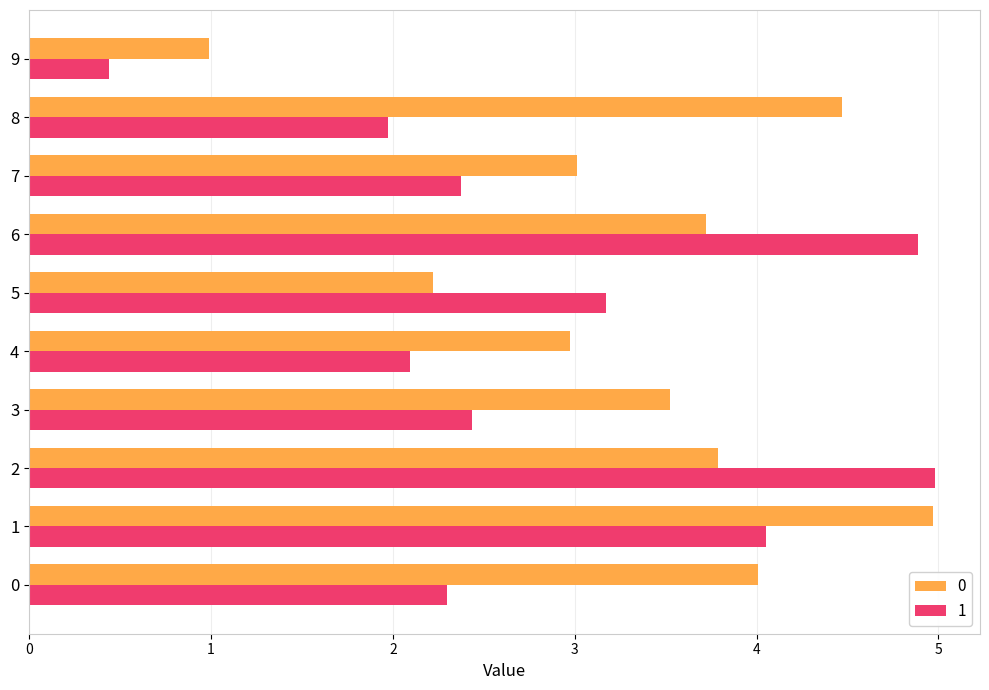

True or false: 0 has a value of 3.7 at 6.

True